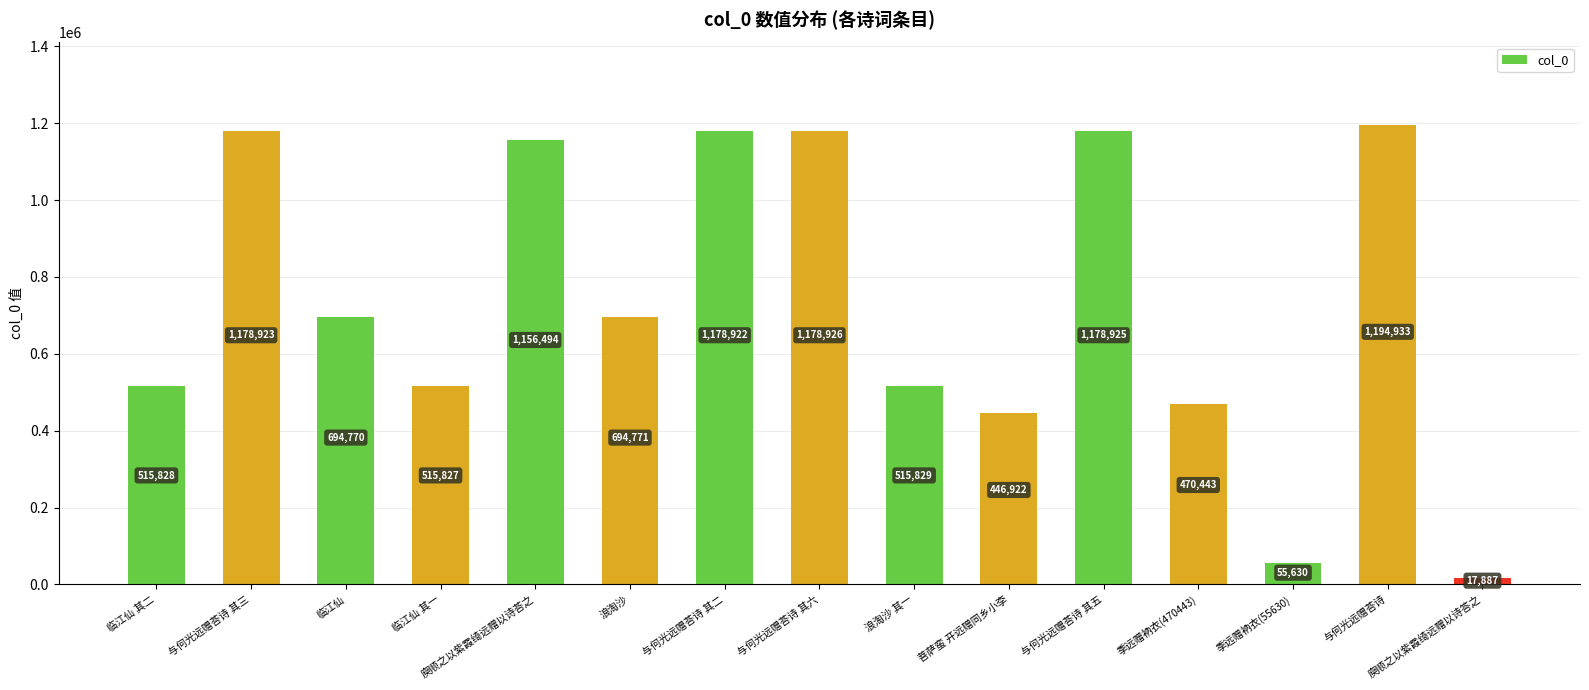

What is the change in value from 与何光远赠荅诗 其五 to 季远赠衲衣(55630)?

-1123295